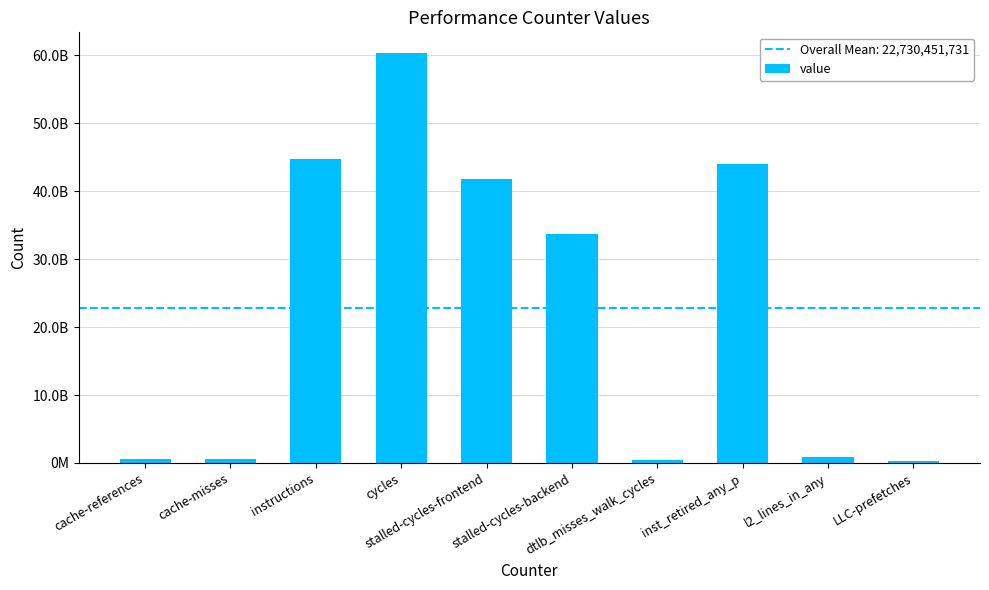

Is it true that the value at instructions is 15288062615?

False